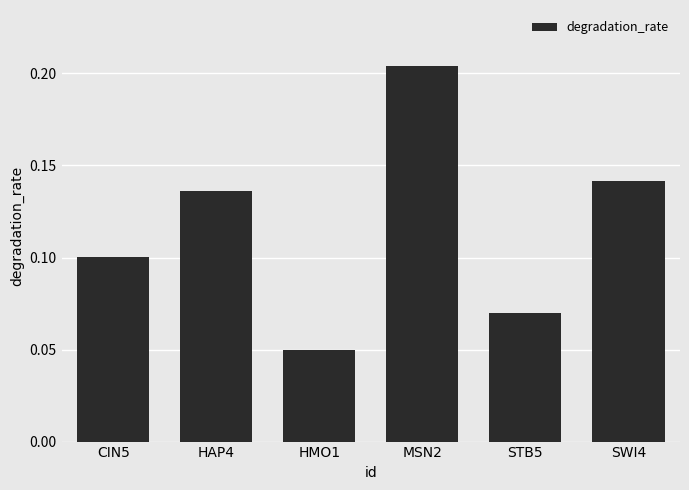

At which category does the chart reach its peak across all series?

MSN2